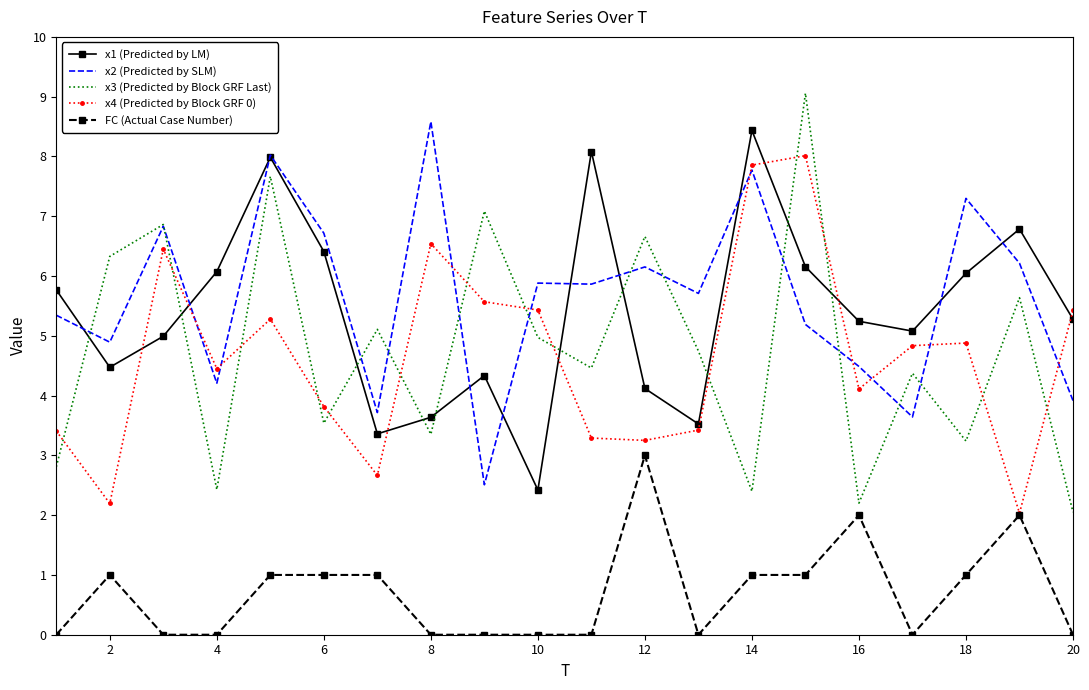

Rank the series by their maximum value, from highest to lowest.

x3 (Predicted by Block GRF Last), x2 (Predicted by SLM), x1 (Predicted by LM), x4 (Predicted by Block GRF 0), FC (Actual Case Number)